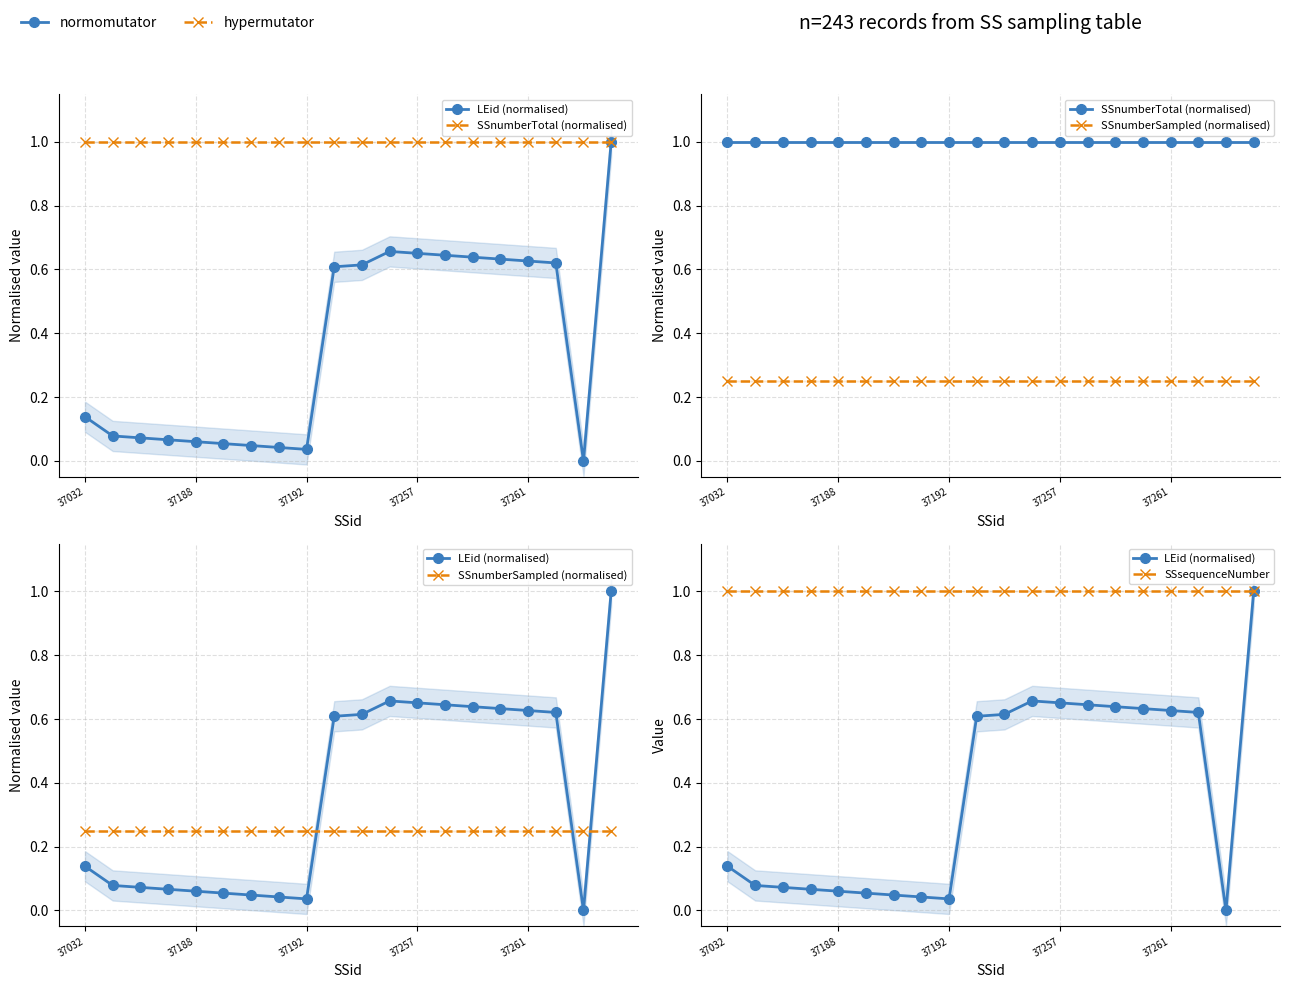

At 5, list the series in order from smallest to largest.

LEid (normalised), SSnumberSampled (normalised), SSnumberTotal (normalised), SSsequenceNumber